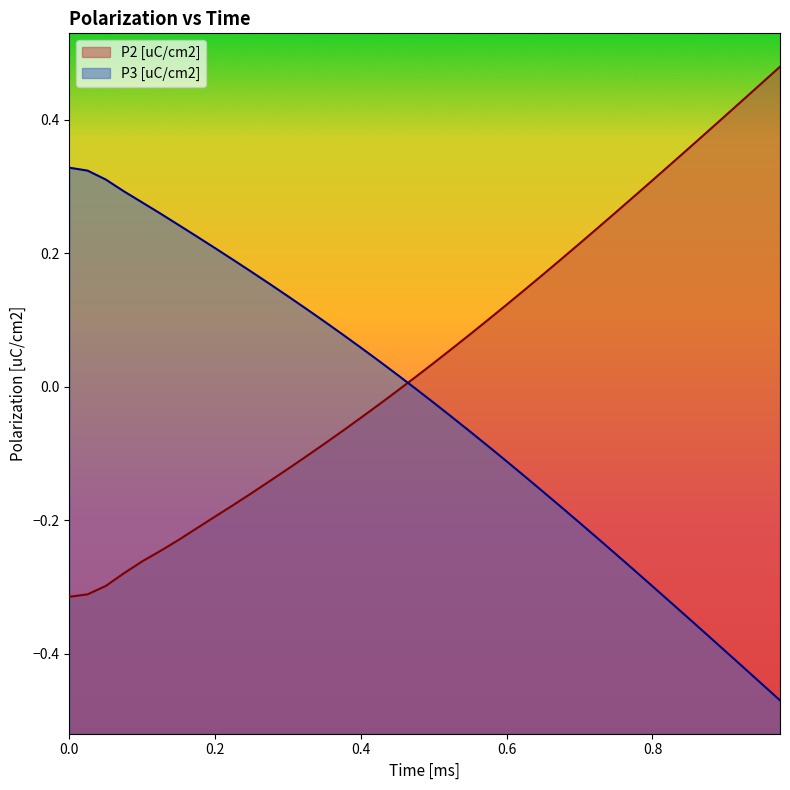

The P3 [uC/cm2] series shows 0.2 at 0.2. True or false?

True